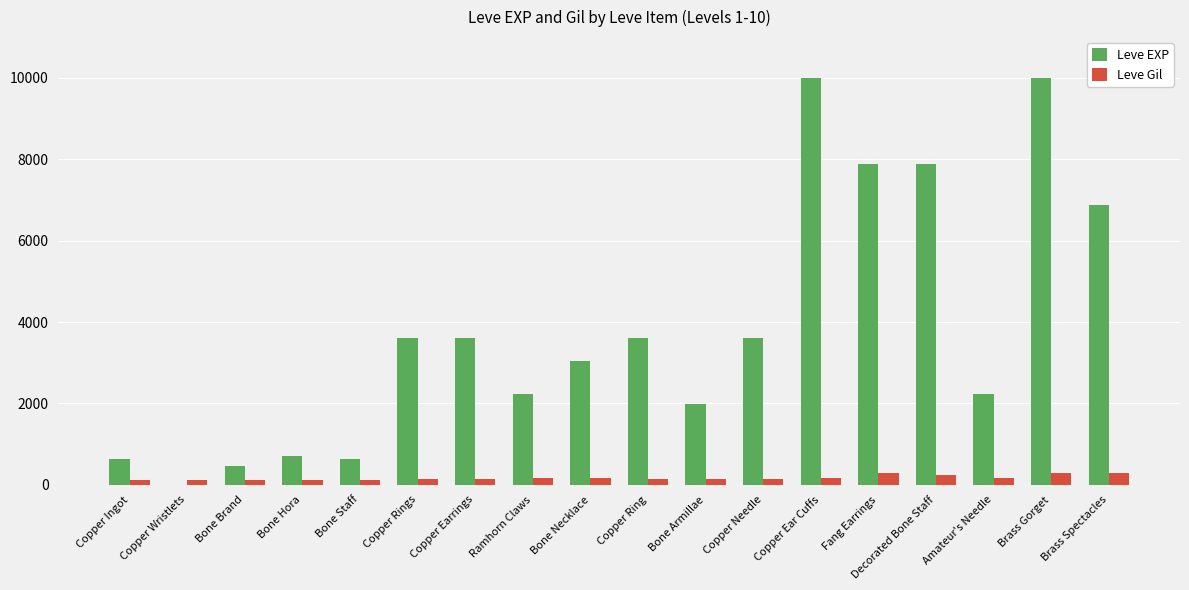

What is the total value across all series at Brass Gorget?

10283